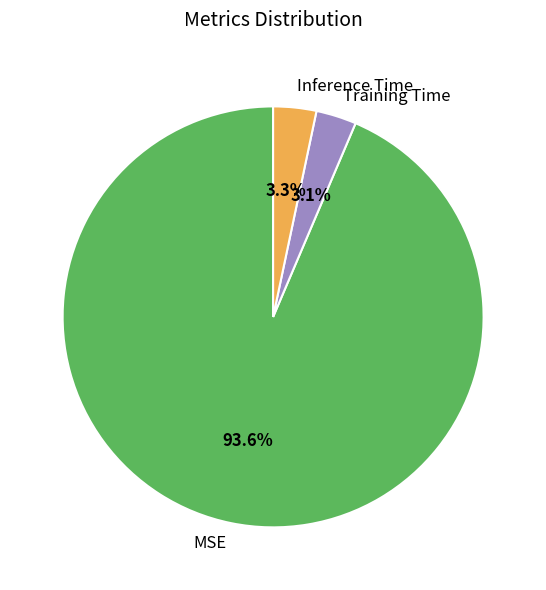

To the nearest percent, what percentage of the pie is Training Time?

3%